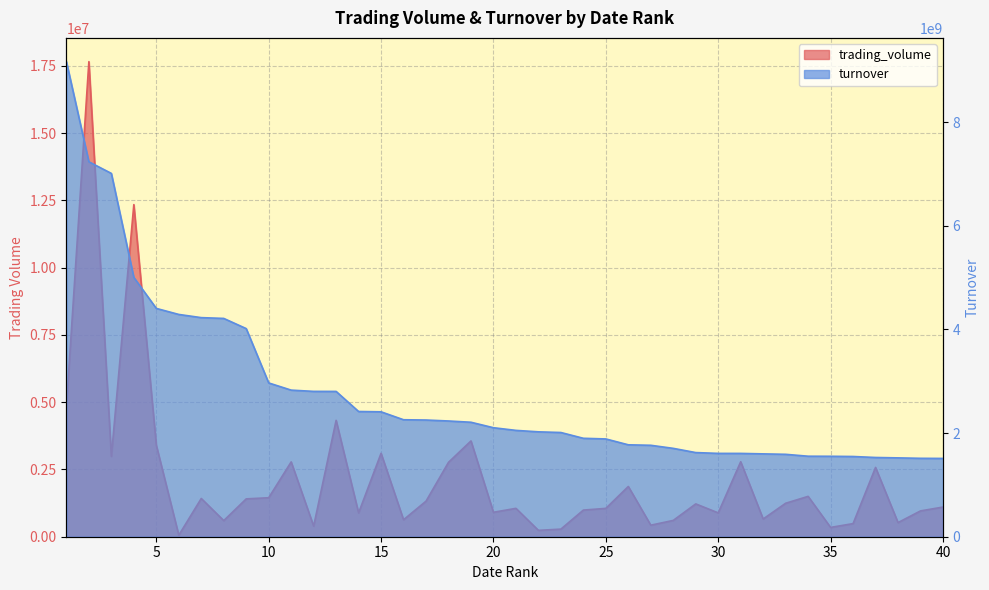

How many values in the trading_volume series exceed 1220320?

19